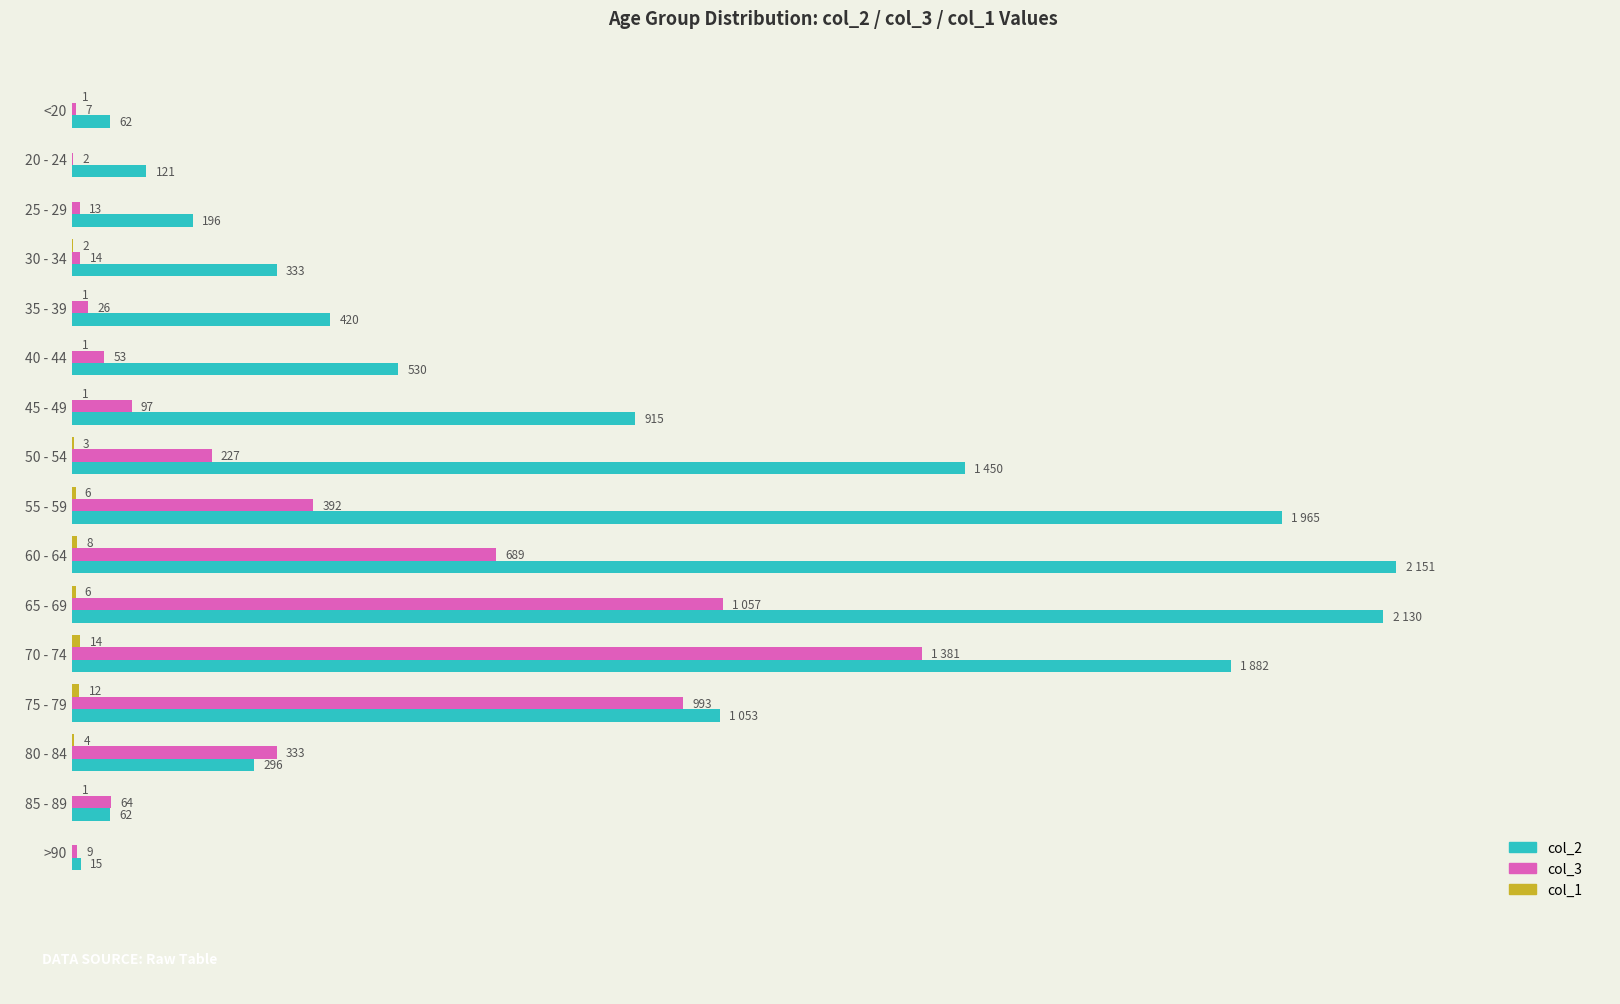

Between 25 - 29 and 65 - 69, which series saw the biggest shift?

col_2